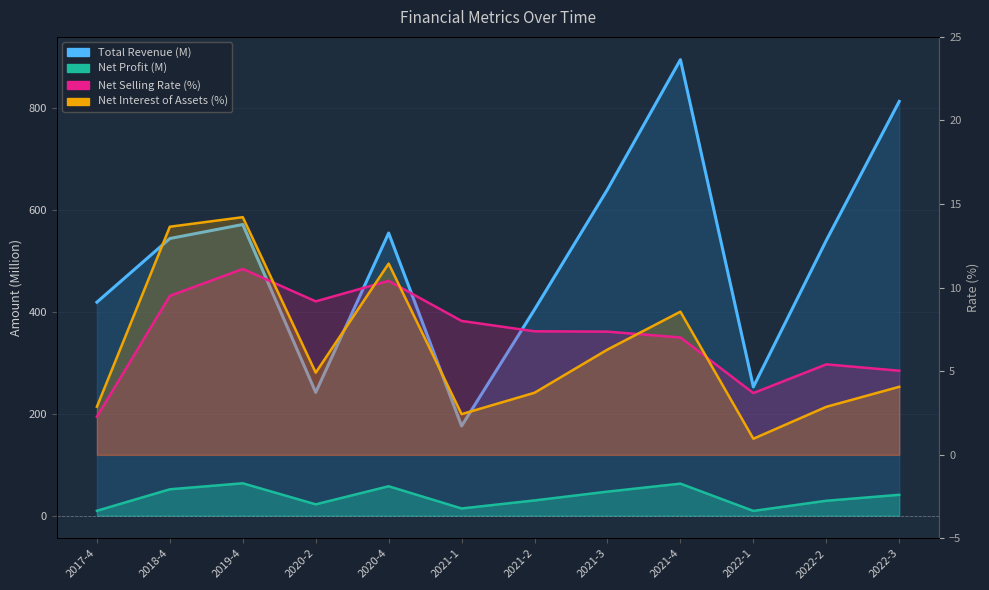

What is the value of the Total Revenue (M) point at the 1st from the left?

419.3